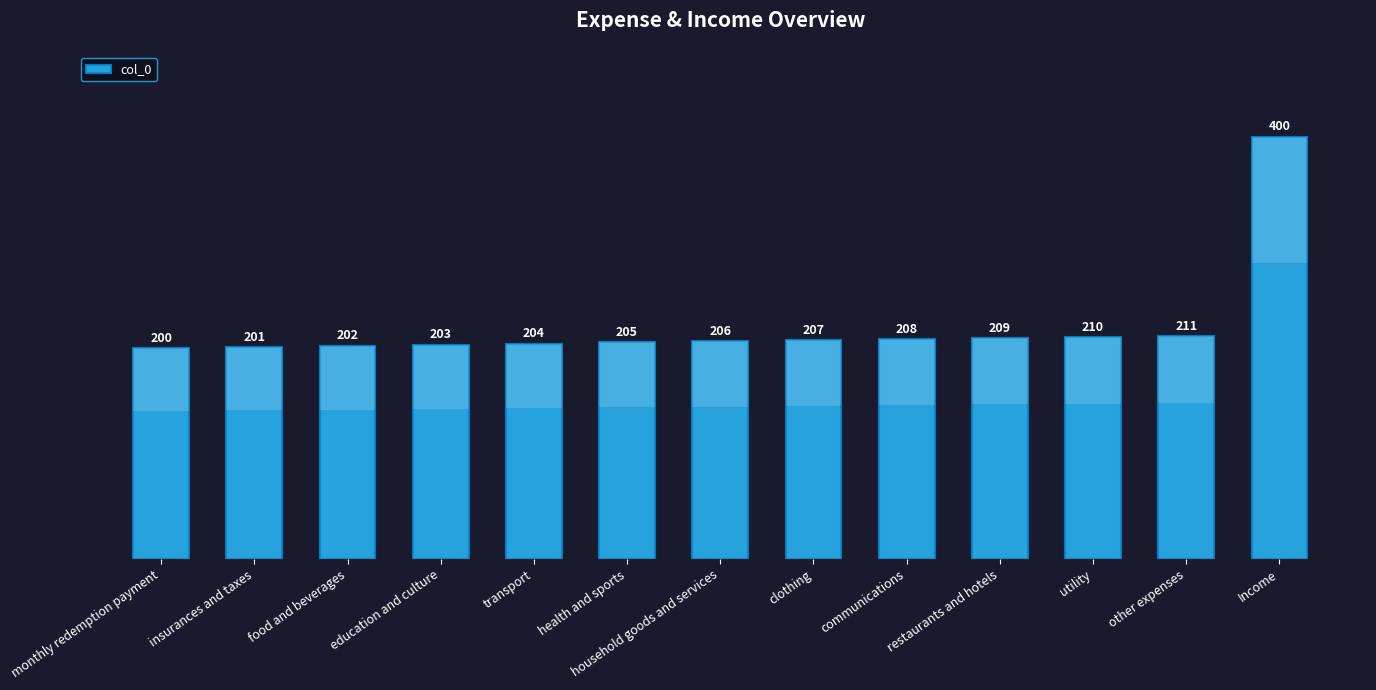

At which label is the value closest to 300?

other expenses